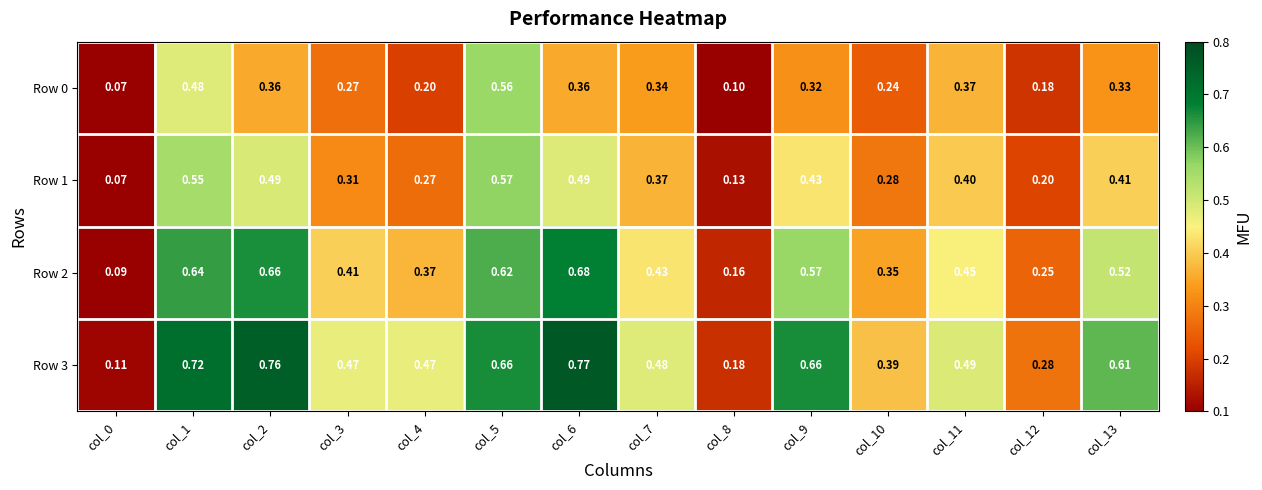

Is the value of Row 0 at col_0 greater than the value of Row 2 at col_3?

No